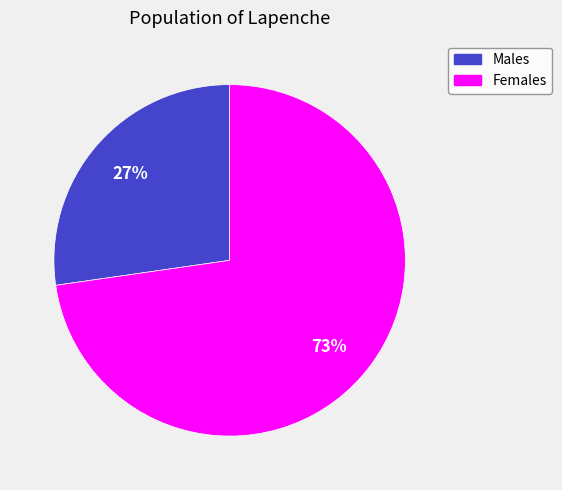

Is the sum of Females and Males greater than half?

Yes